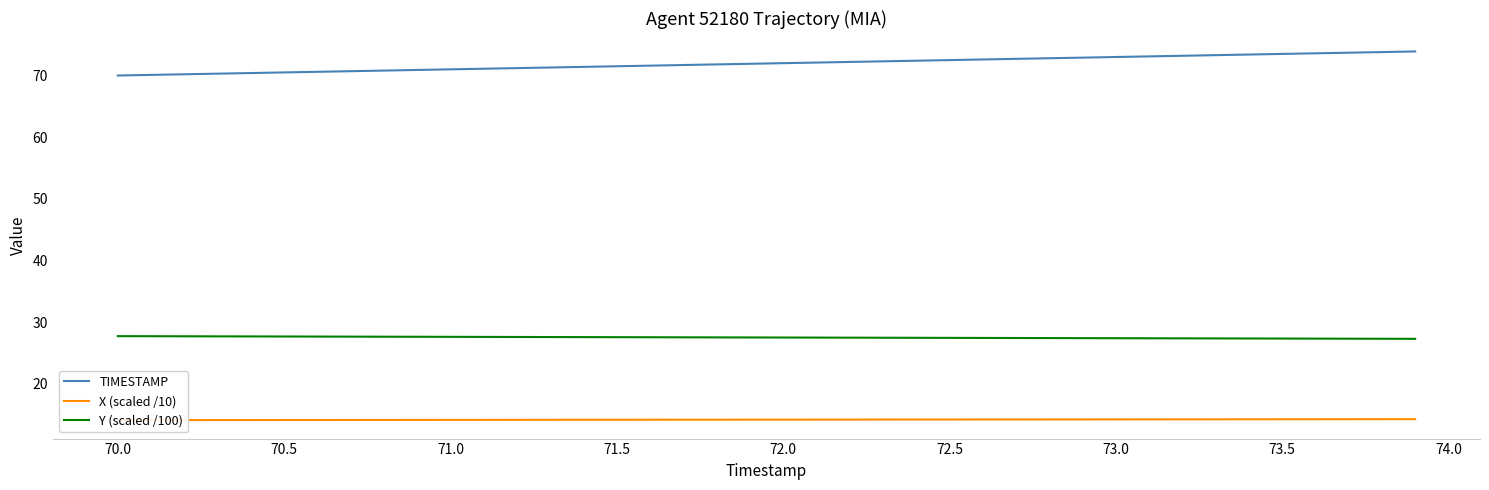

True or false: TIMESTAMP and Y (scaled /100) intersect in this chart.

False